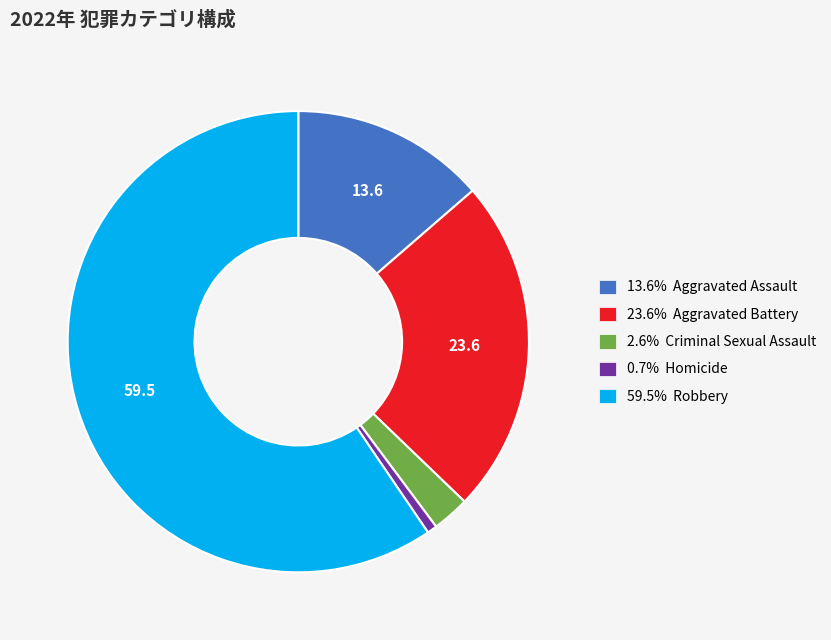

Is there any slice that represents more than half of the pie?

Yes